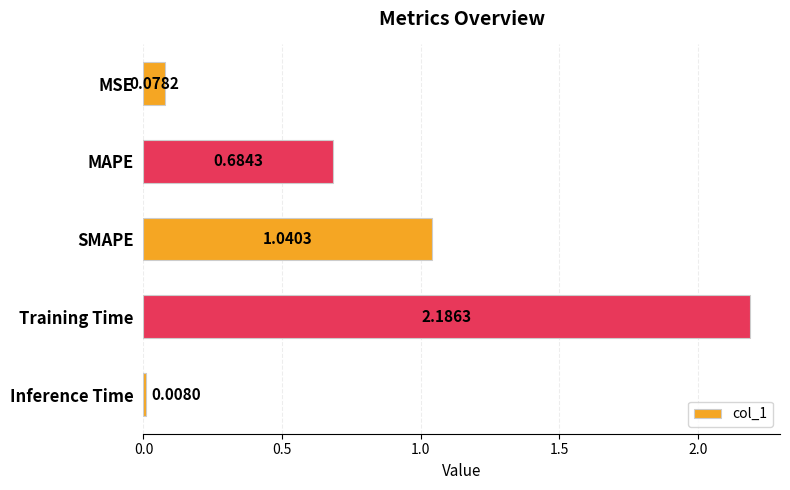

Between MAPE and SMAPE, which is larger?

SMAPE